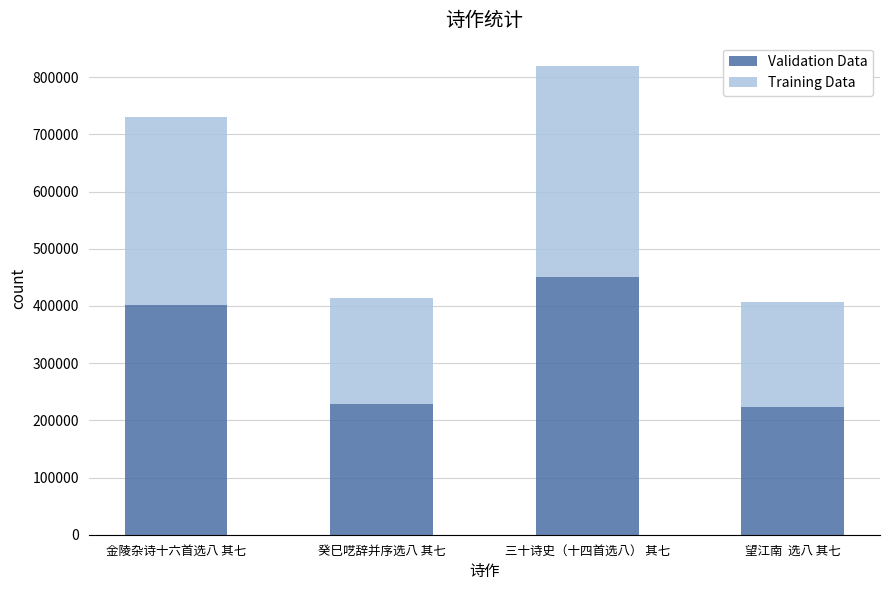

True or false: Validation Data has a value of 377895.5 at 望江南  选八 其七.

False